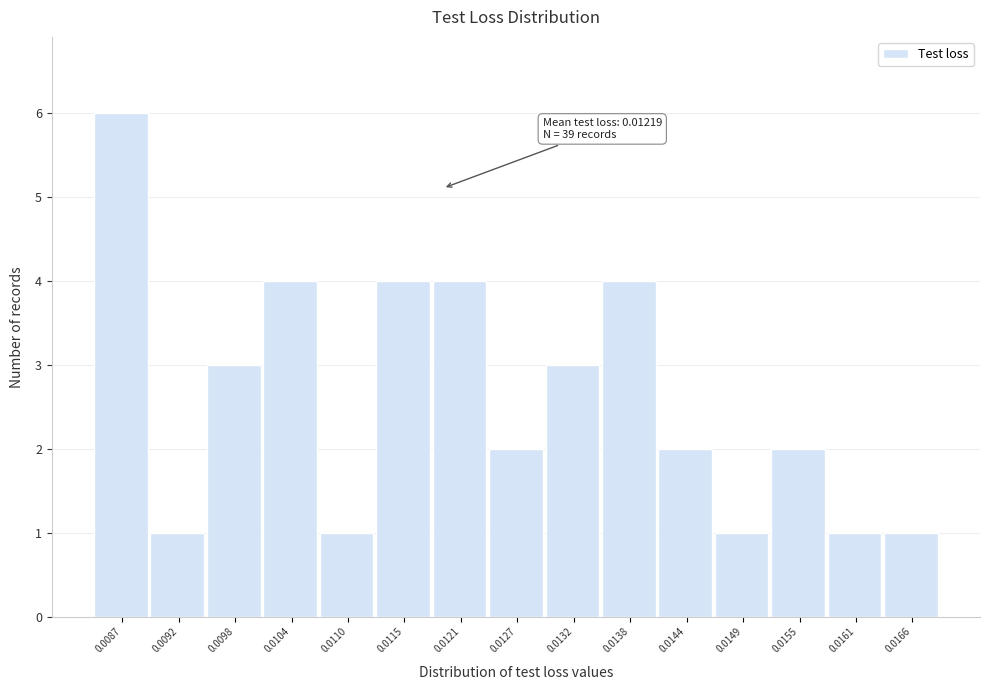

Reading left to right, list all the values displayed in this chart.

6	1	3	4	1	4	4	2	3	4	2	1	2	1	1